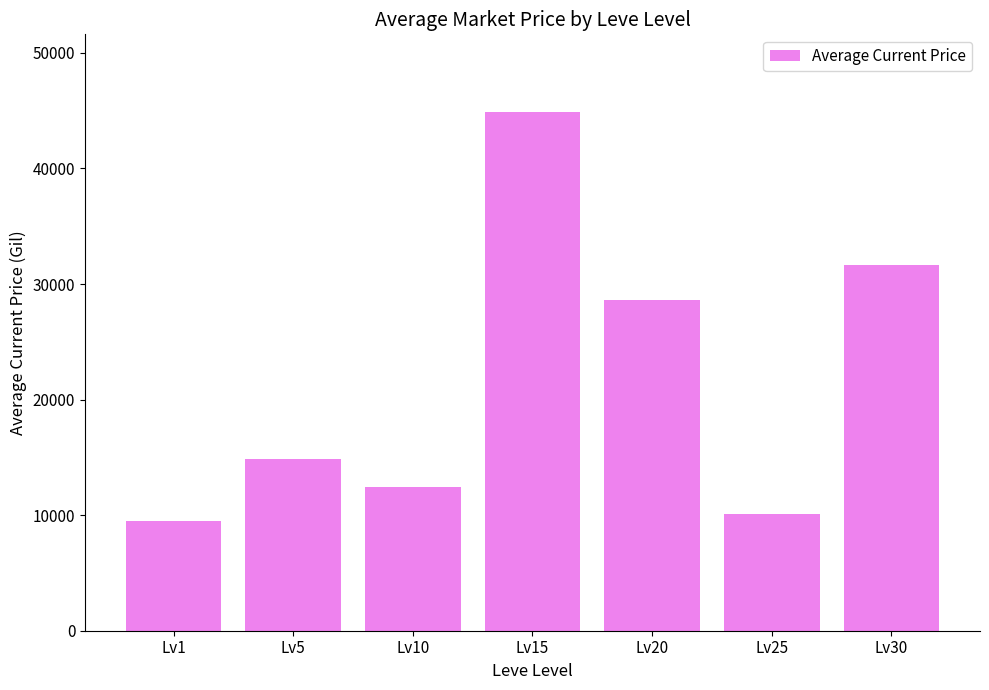

Reading left to right, extract all data points from this chart.

Lv1=9521.8	Lv5=14898.0	Lv10=12467.0	Lv15=44874.0	Lv20=28615.0	Lv25=10090.6	Lv30=31685.9